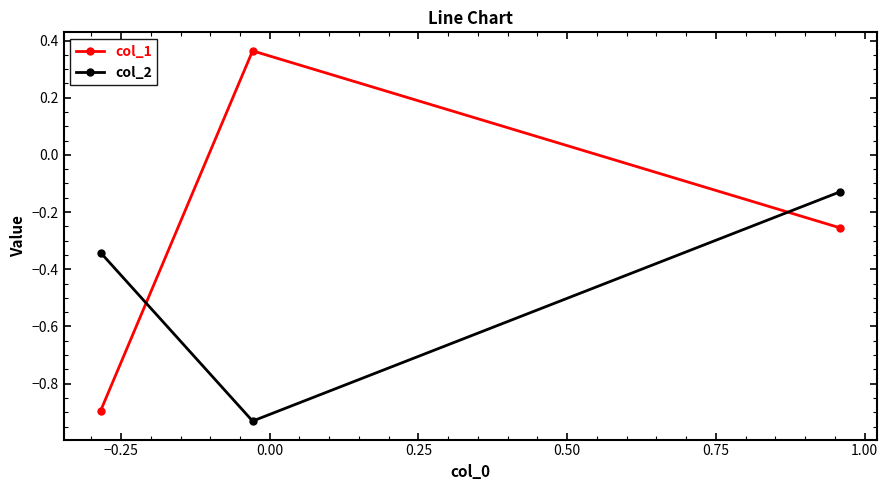

What is the difference between the second highest and minimum values in the col_2 series?

0.6